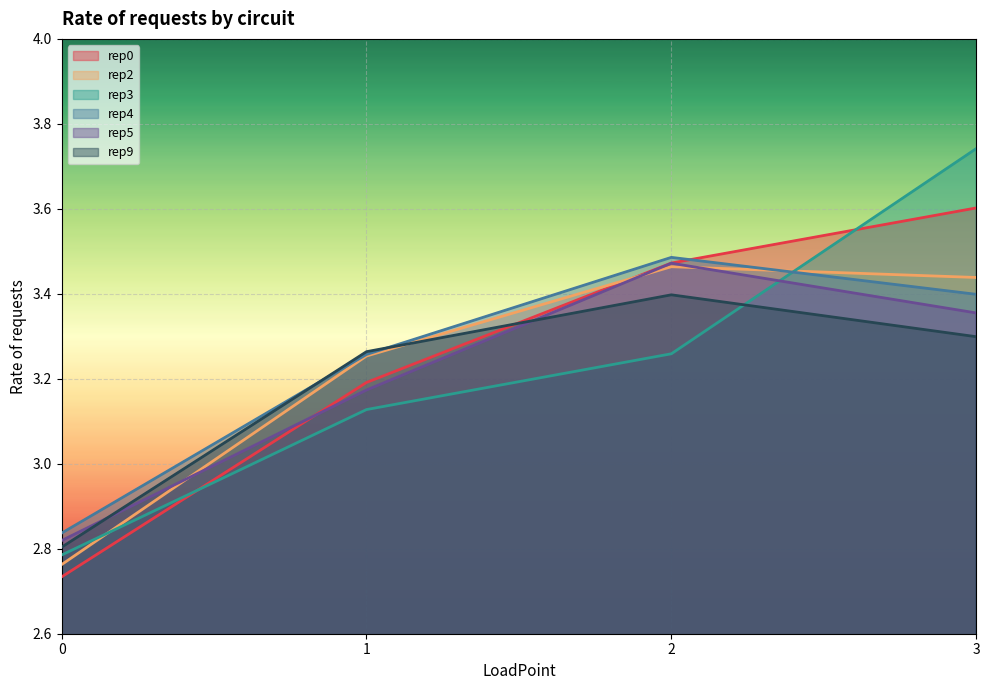

At which label does rep0 reach its peak?

3